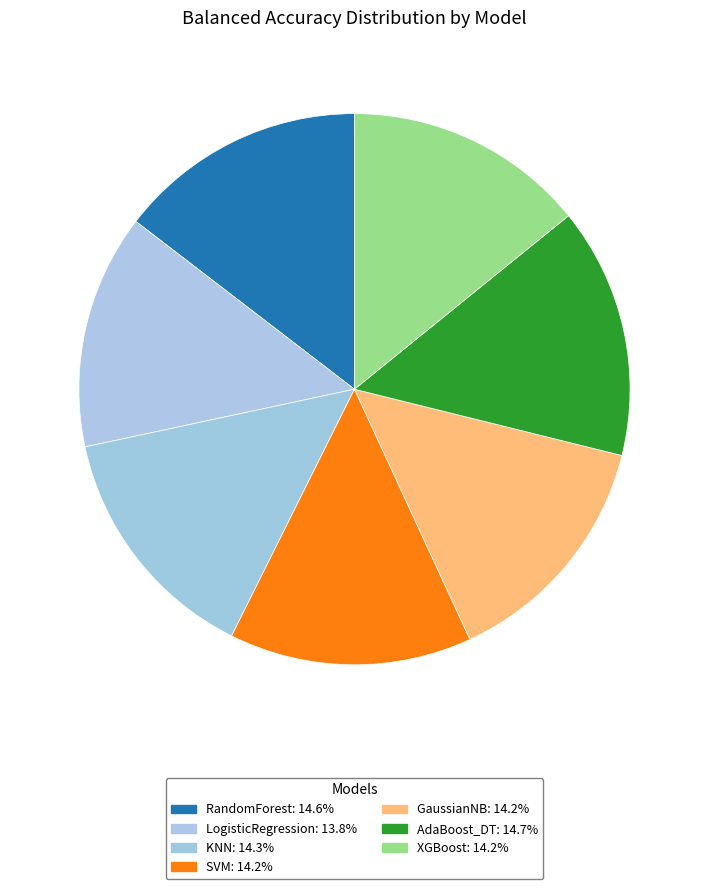

Which has a higher value, LogisticRegression or AdaBoost_DT?

AdaBoost_DT